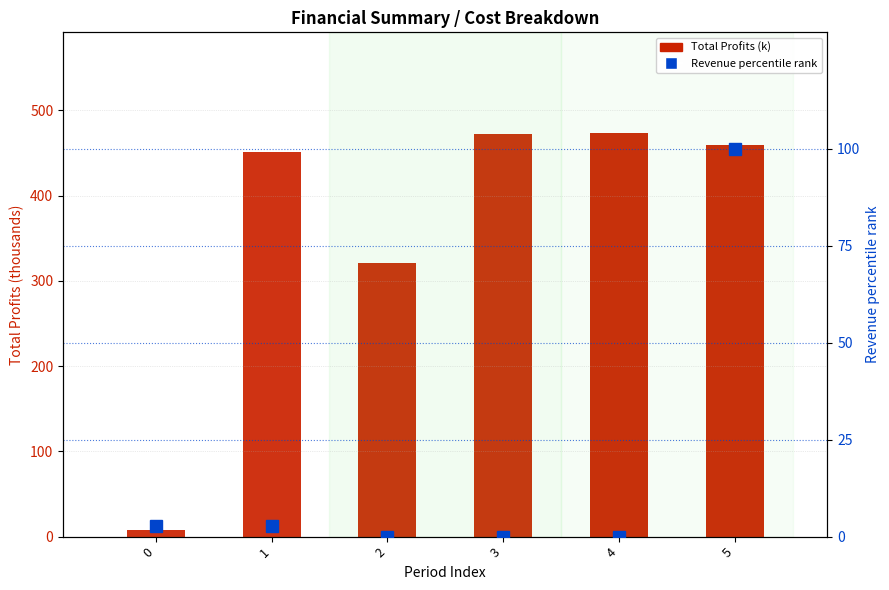

Are the bars horizontal?

No